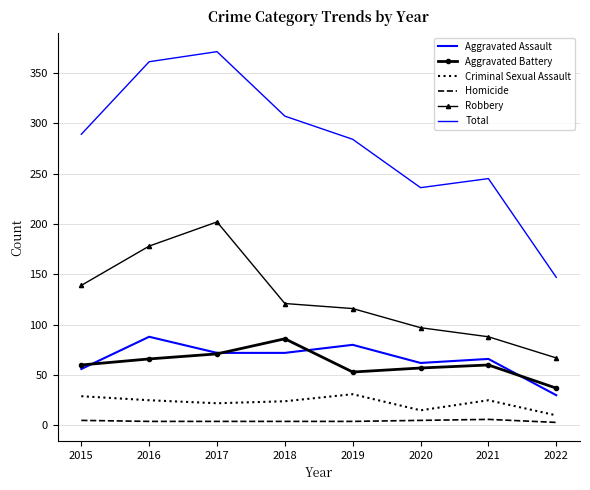

How many interior local valleys does the Criminal Sexual Assault series have?

2